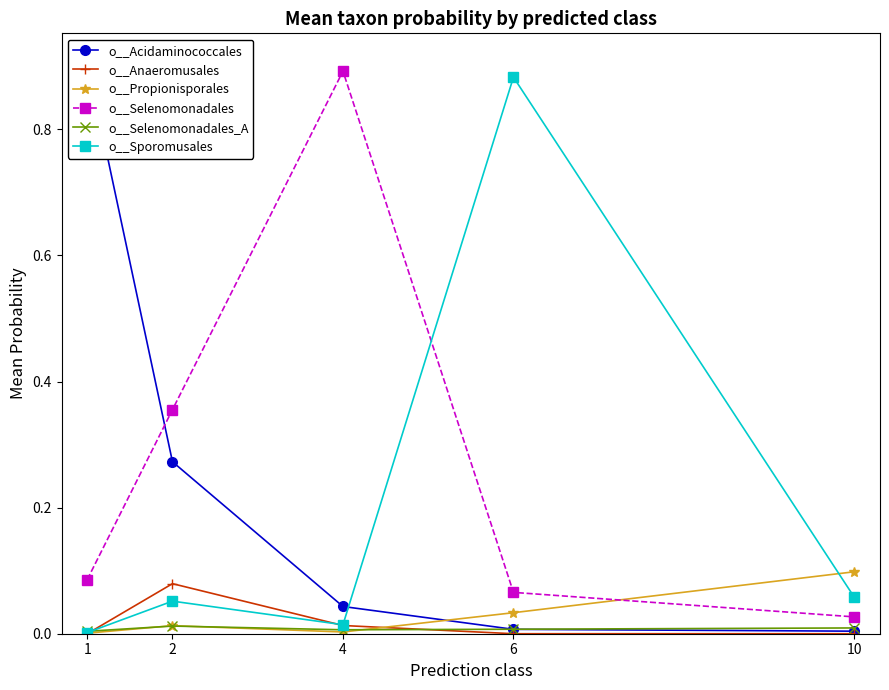

Reading left to right, what are all the values shown in this chart?

o__Acidaminococcales: 0.9	0.3	0.0	0.0	0.0
o__Anaeromusales: 0.0	0.1	0.0	0.0	0.0
o__Propionisporales: 0.0	0.0	0.0	0.0	0.1
o__Selenomonadales: 0.1	0.4	0.9	0.1	0.0
o__Selenomonadales_A: 0.0	0.0	0.0	0.0	0.0
o__Sporomusales: 0.0	0.1	0.0	0.9	0.1